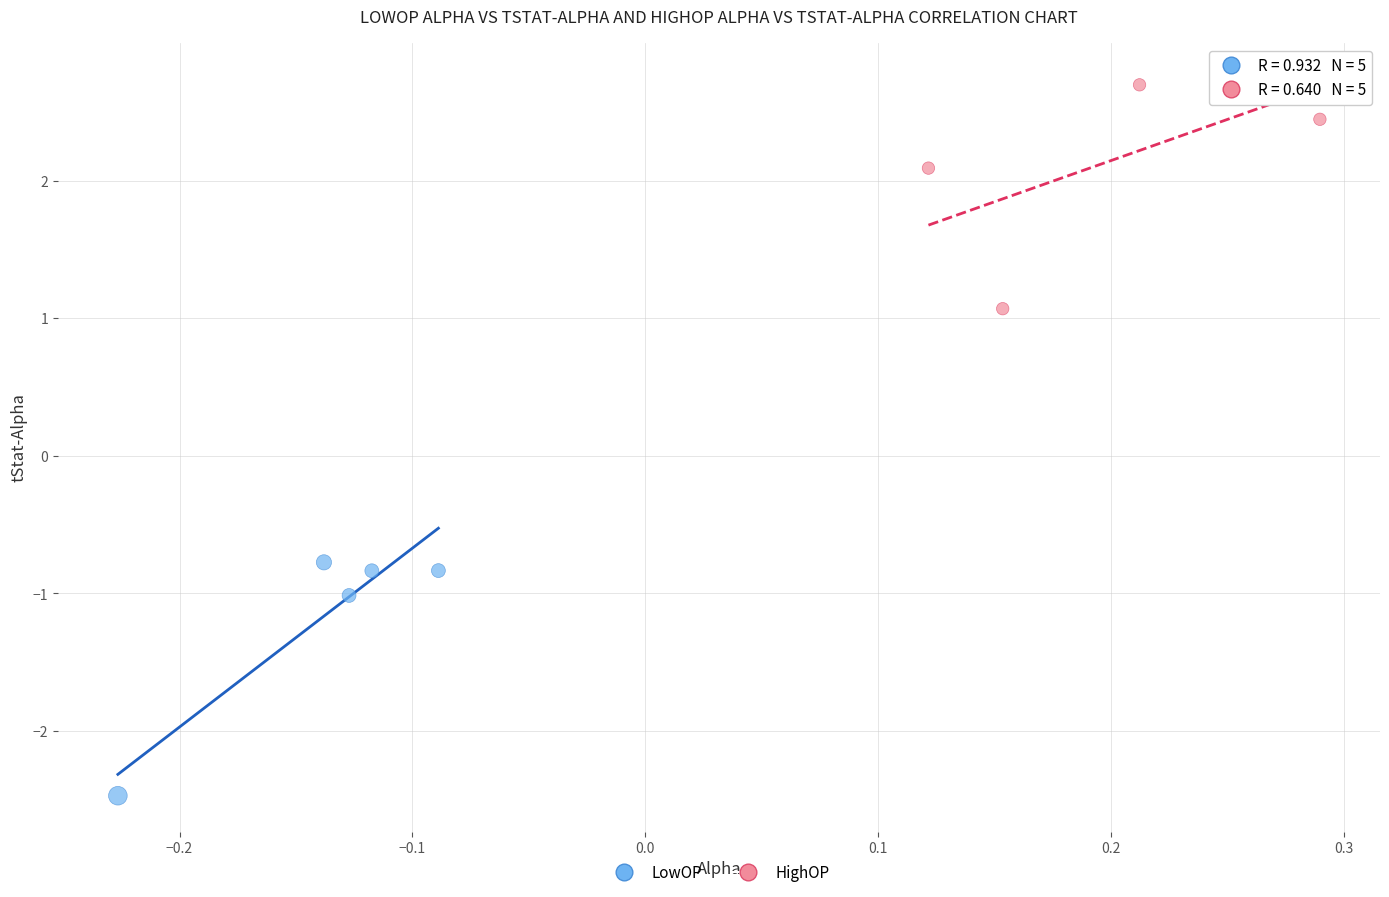

Which series reaches the maximum Y coordinate?

HighOP